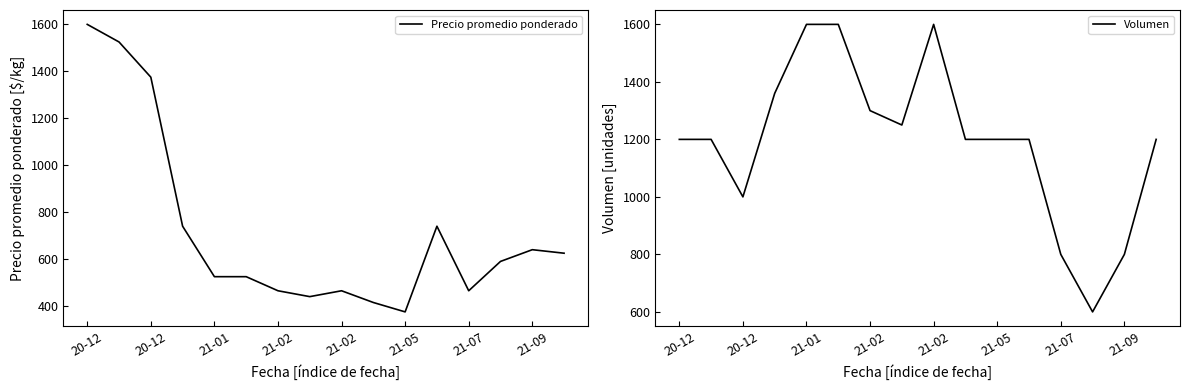

Rank the series by their maximum value, from highest to lowest.

Precio promedio ponderado, Volumen